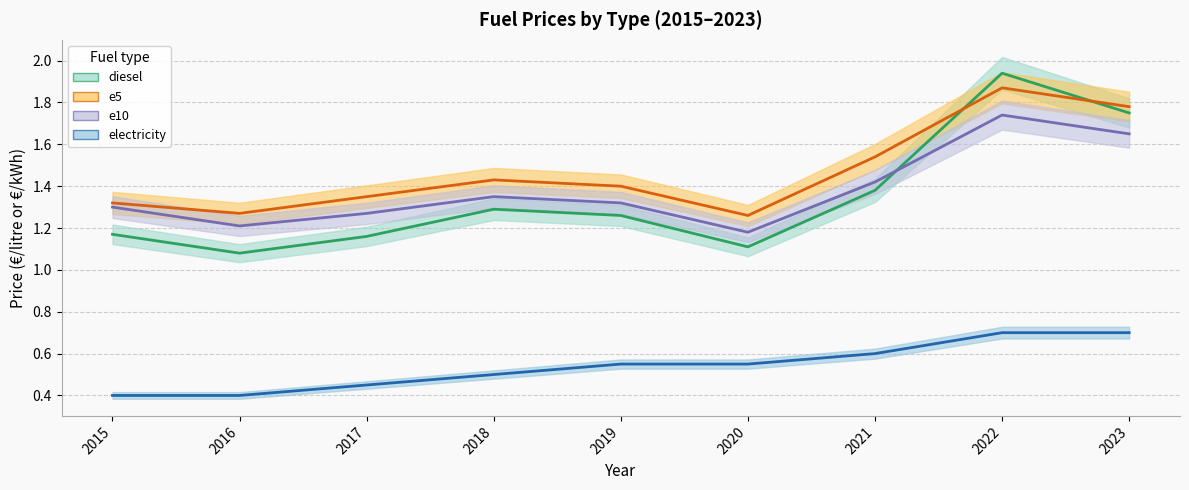

What is the value of the diesel point at the 2nd from the left?

1.1